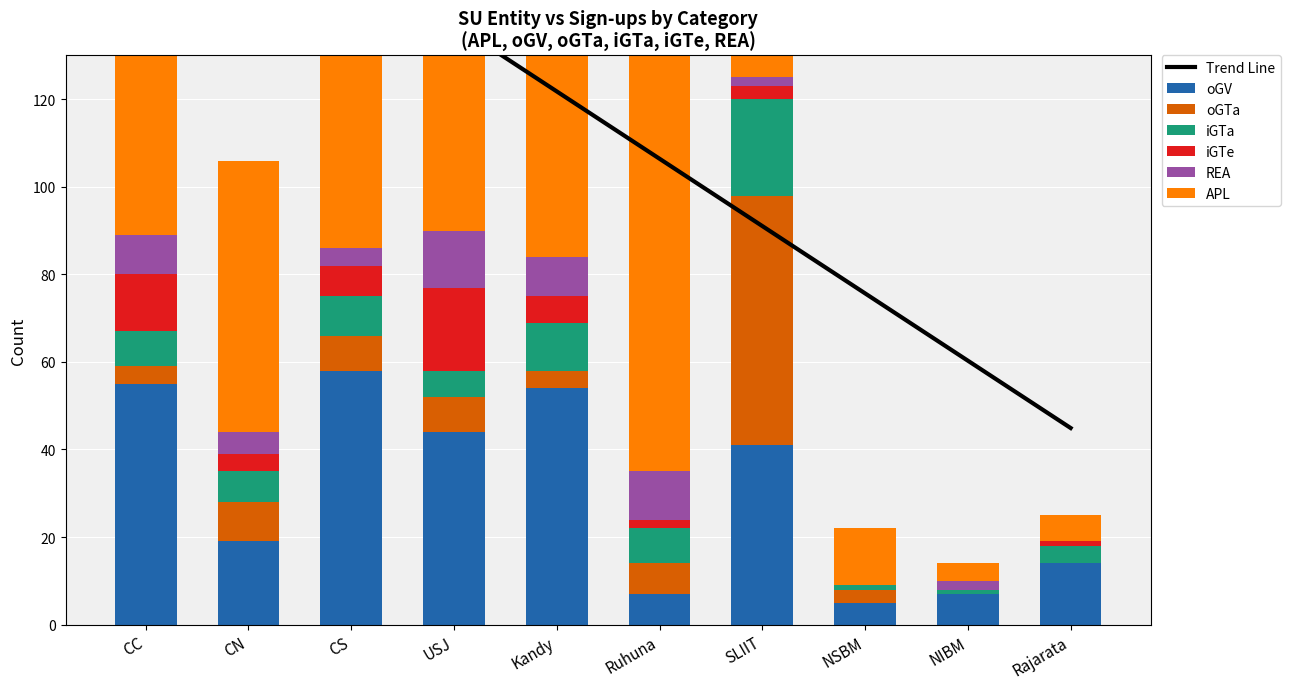

At CS, list the series in order from largest to smallest.

APL, oGV, iGTa, oGTa, iGTe, REA